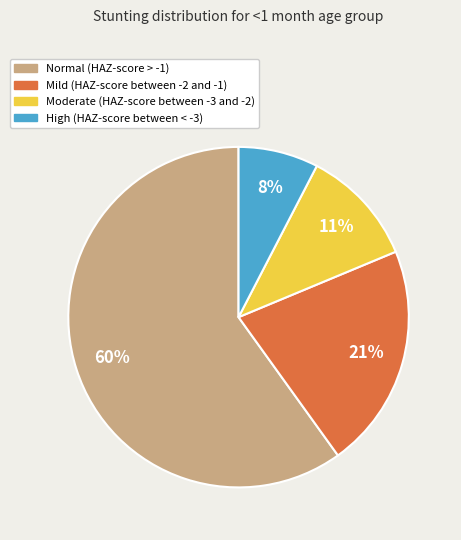

Which category has the smallest portion of the pie?

High (HAZ-score between < -3)